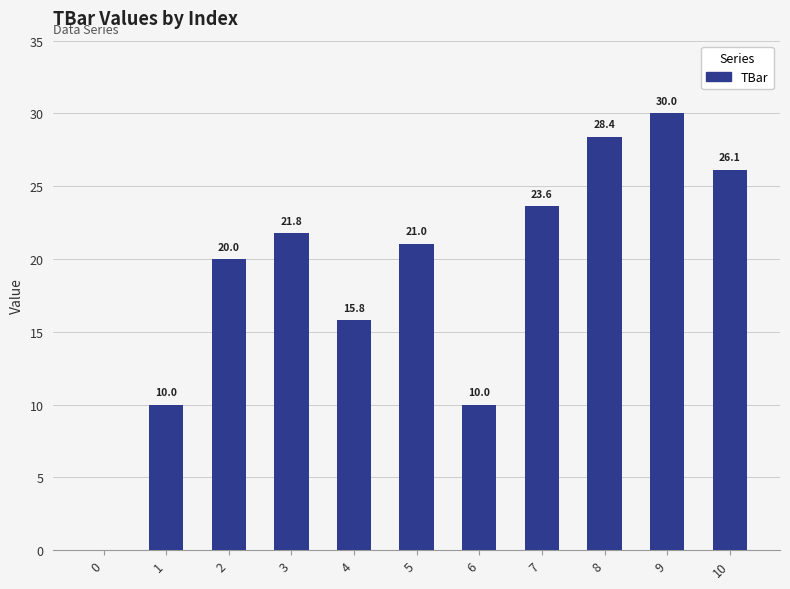

What value does the data have at 4?

15.8